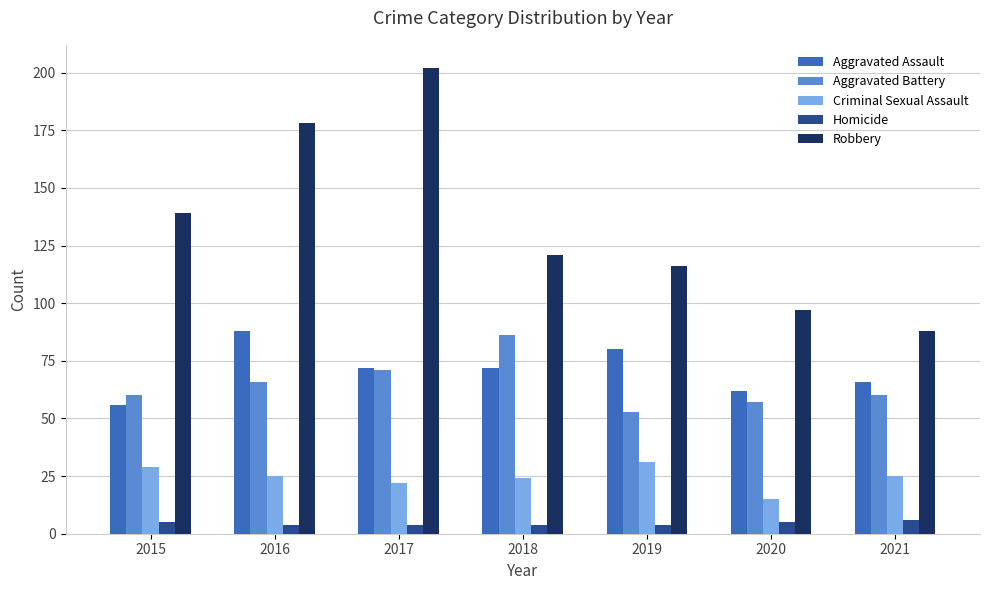

Reading left to right, list all the values displayed in this chart.

Aggravated Assault: 2015=56	2016=88	2017=72	2018=72	2019=80	2020=62	2021=66
Aggravated Battery: 2015=60	2016=66	2017=71	2018=86	2019=53	2020=57	2021=60
Criminal Sexual Assault: 2015=29	2016=25	2017=22	2018=24	2019=31	2020=15	2021=25
Homicide: 2015=5	2016=4	2017=4	2018=4	2019=4	2020=5	2021=6
Robbery: 2015=139	2016=178	2017=202	2018=121	2019=116	2020=97	2021=88